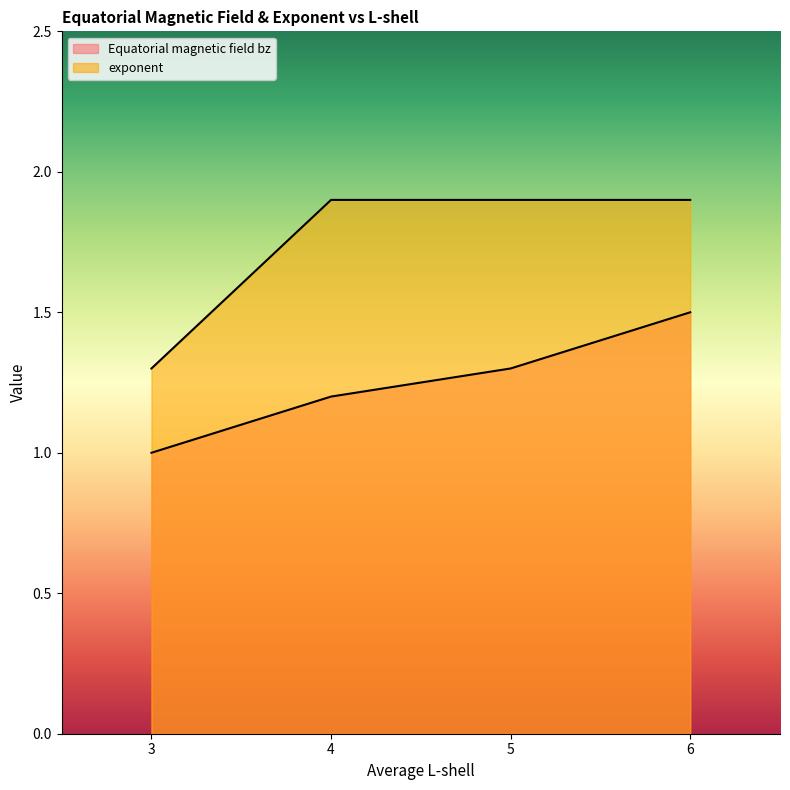

What is the smallest value displayed?

1.0